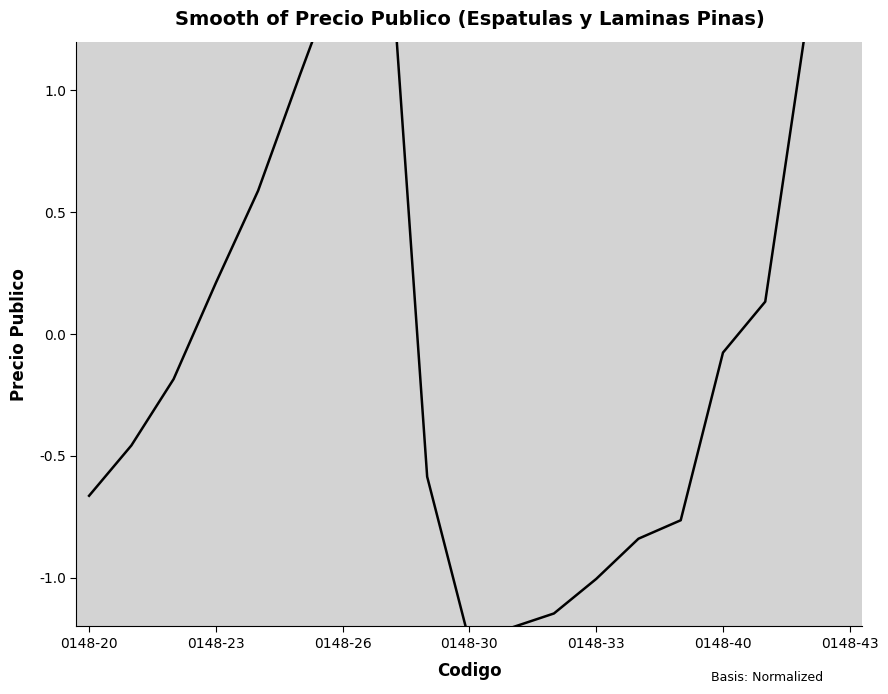

How many positive values are there?

8